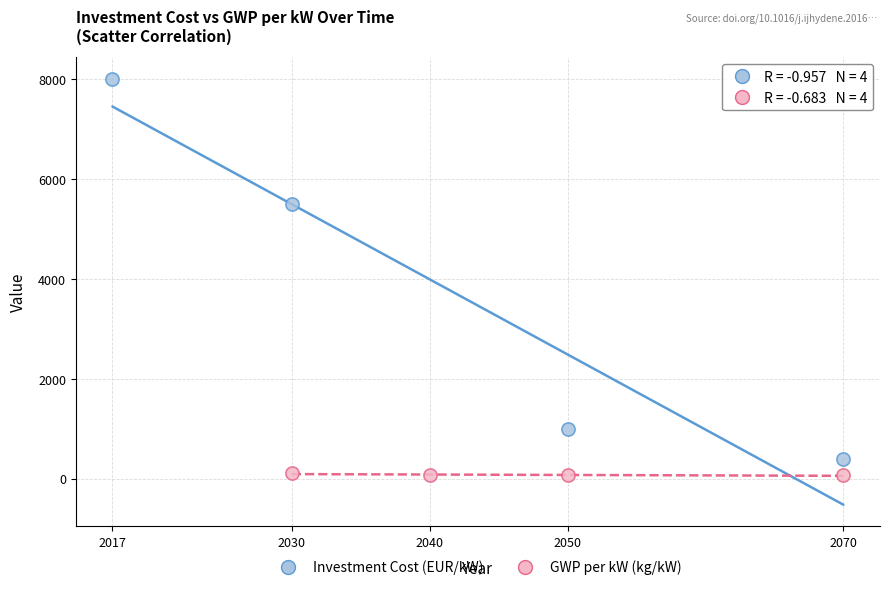

Which series contains the highest Y value?

Investment Cost (EUR/kW)